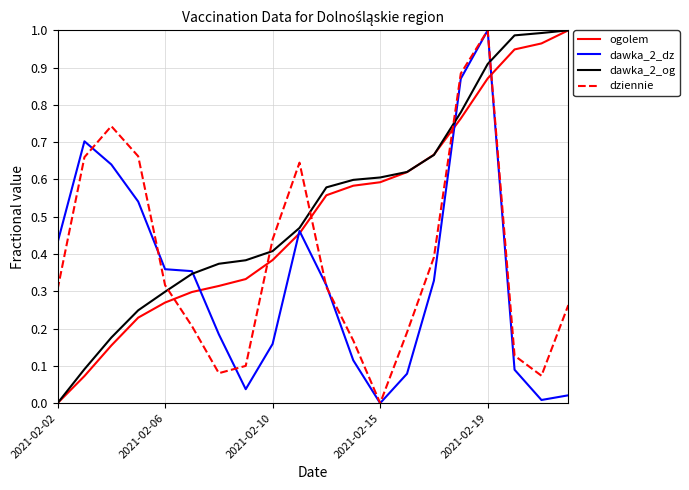

After their last crossing, which series has the higher values: dziennie or dawka_2_og?

dawka_2_og